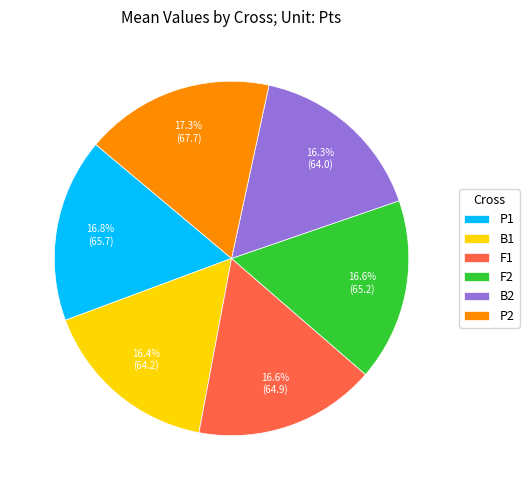

Is it true that P2 is 30% of the pie?

False